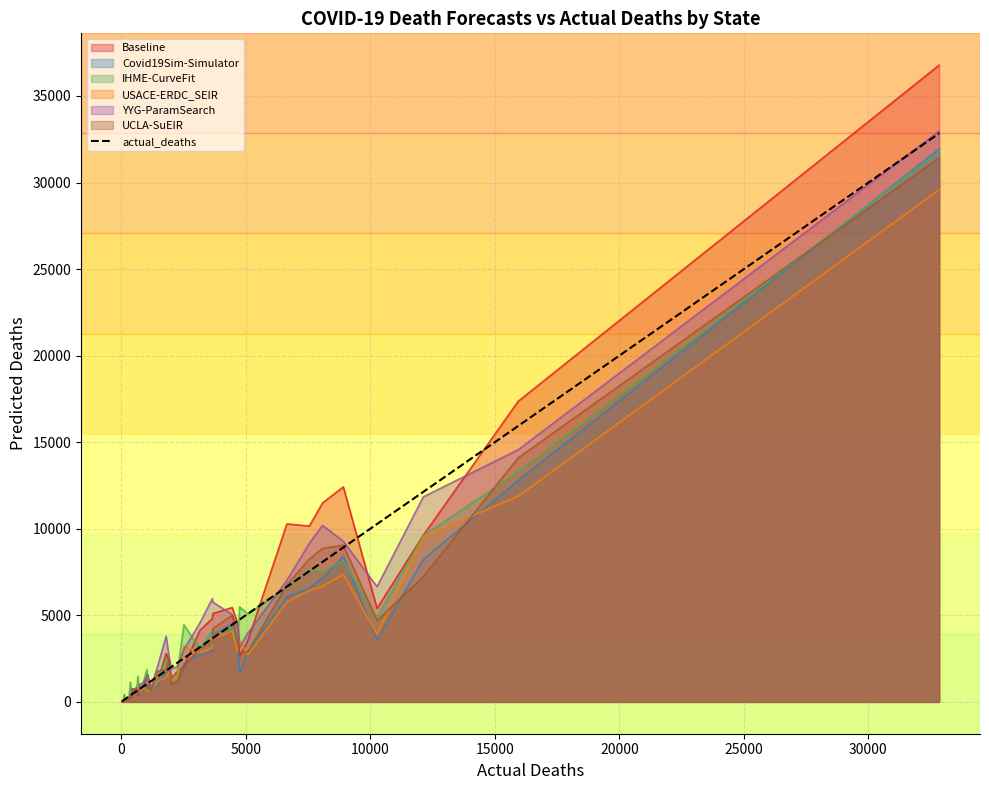

Does the chart have visible grid lines?

Yes